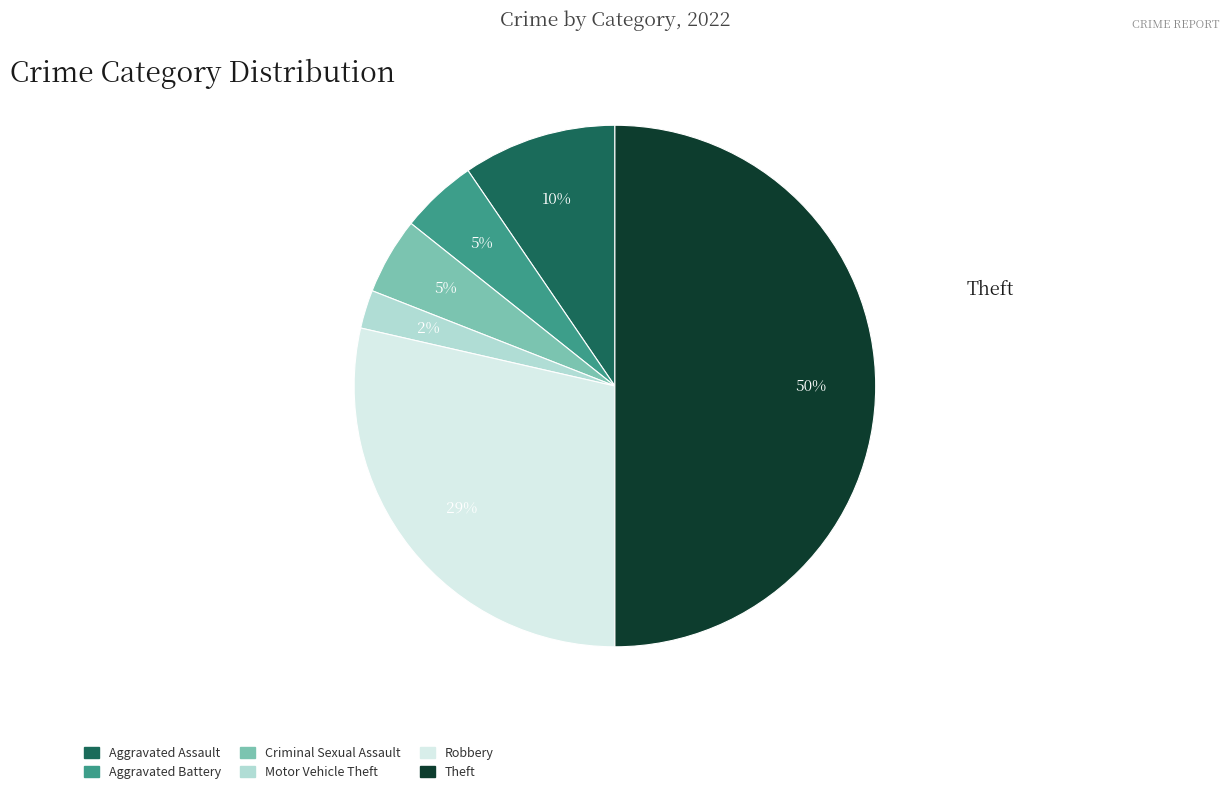

Which has a higher value, Theft or Aggravated Assault?

Theft